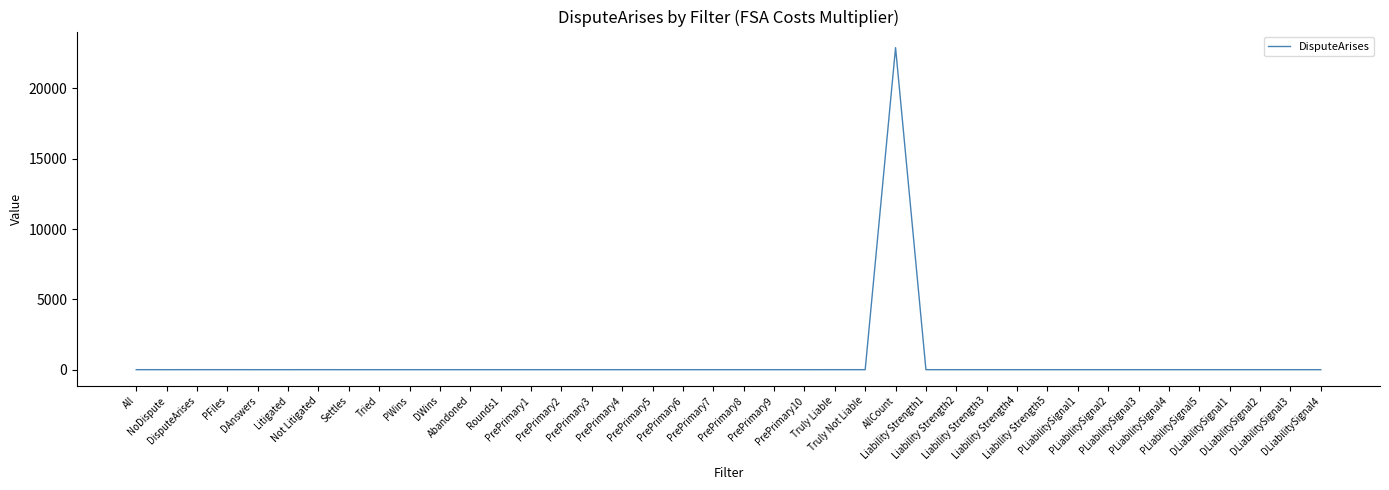

What is the maximum value shown in the chart?

22900.0